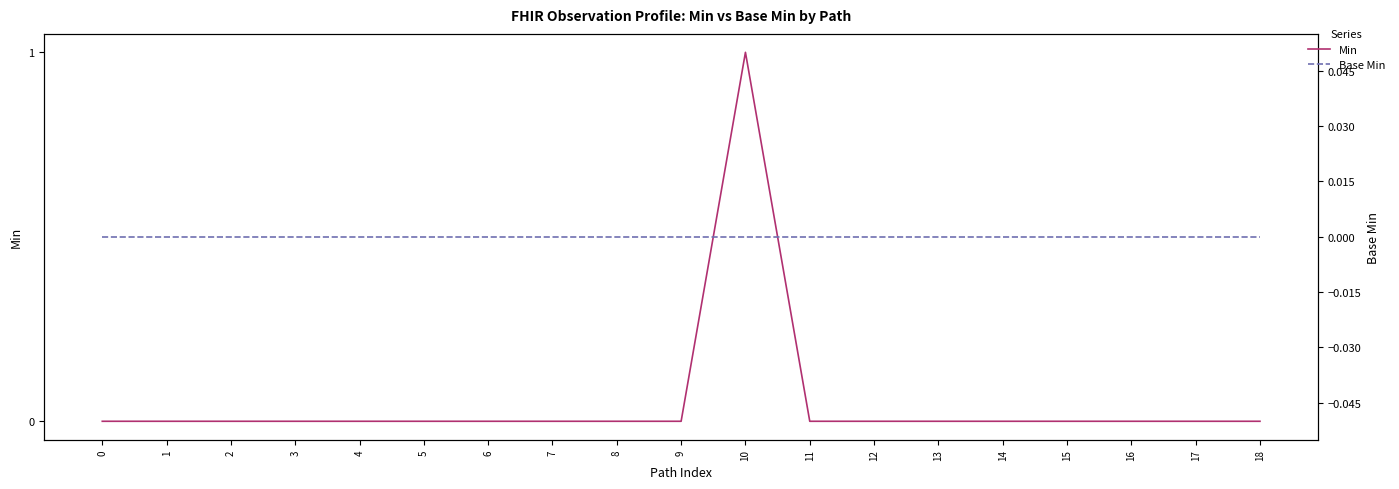

At which category is the sum across all series the highest?

10